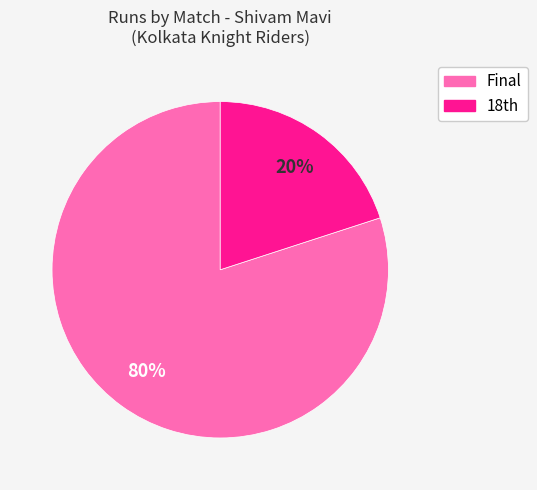

To the nearest percent, what is the average slice percentage?

50%